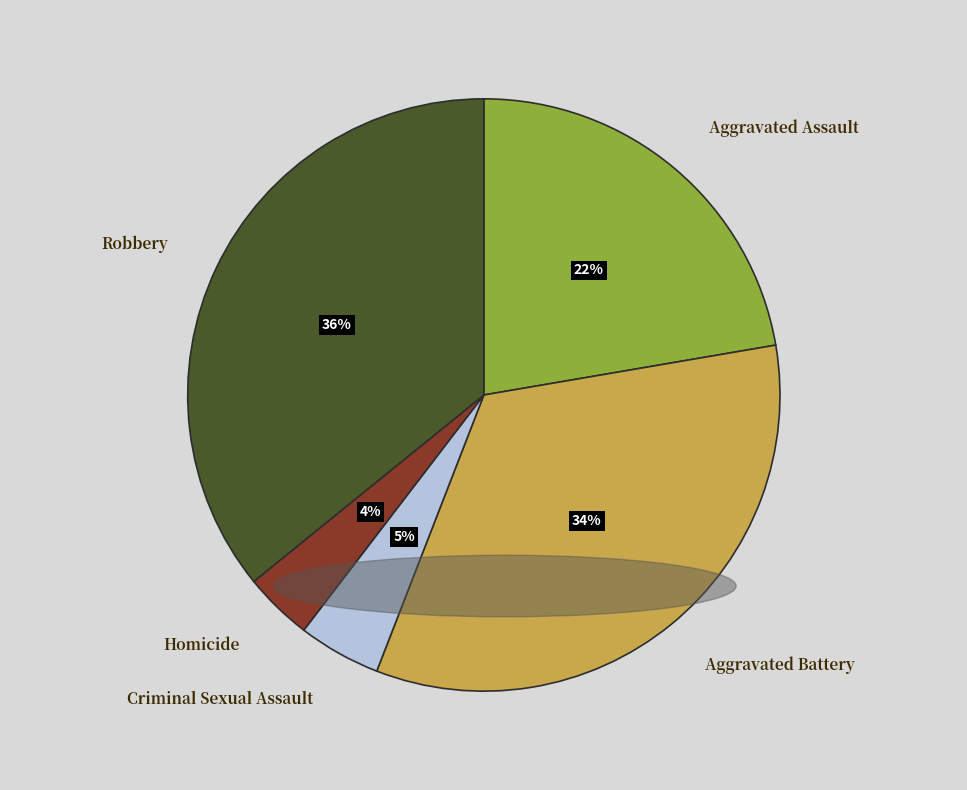

Is there a majority slice in this chart?

No